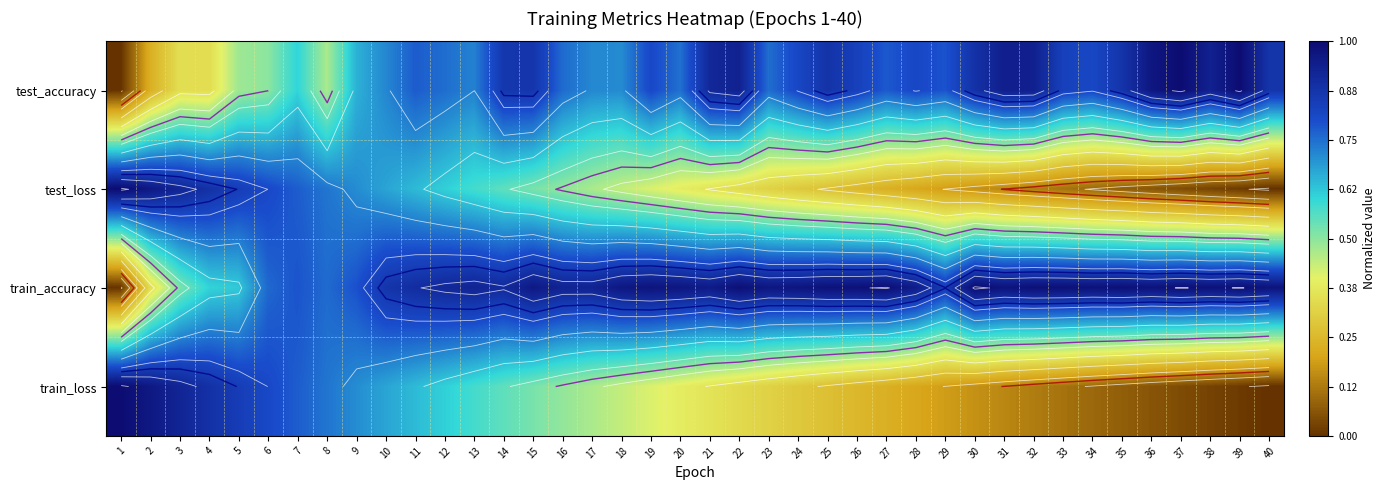

List the labels in order of train_accuracy value, smallest first.

1, 2, 3, 4, 5, 8, 6, 7, 9, 29, 10, 11, 14, 12, 13, 16, 17, 28, 21, 15, 18, 23, 20, 24, 19, 40, 31, 36, 25, 34, 38, 26, 33, 22, 32, 35, 37, 39, 27, 30